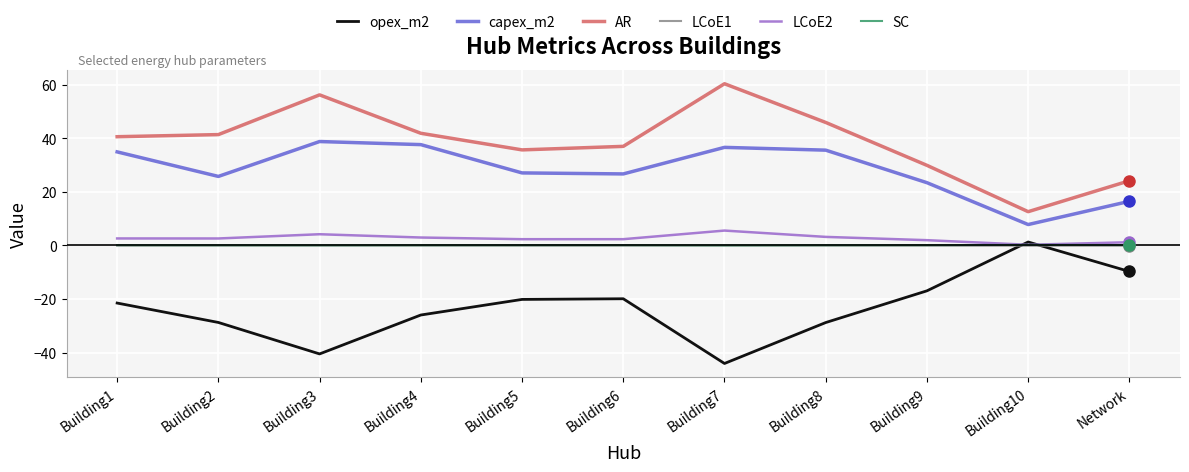

Which series has the largest range (max minus min)?

AR